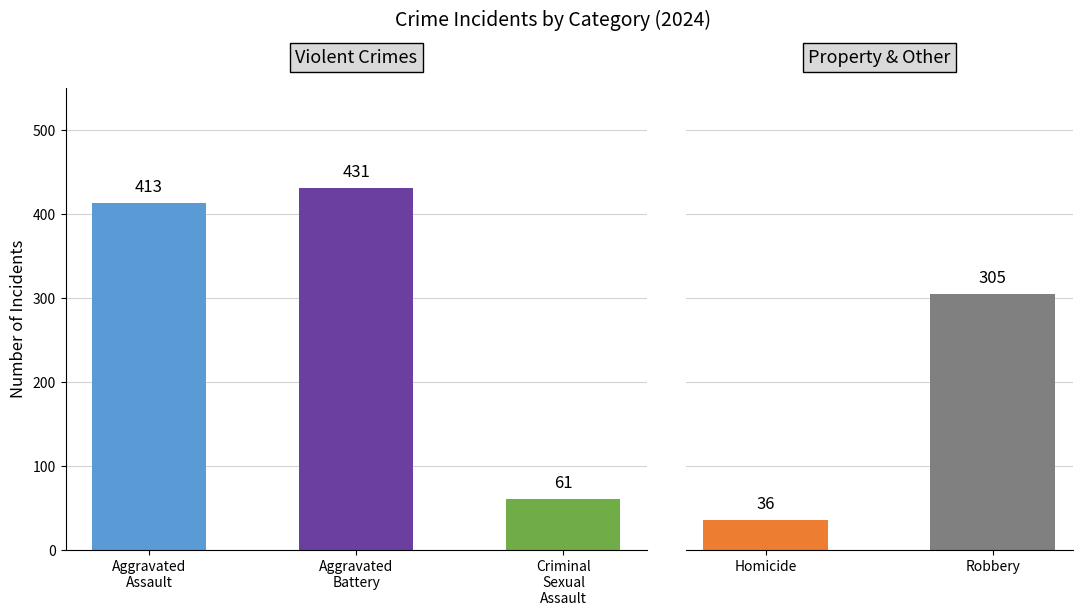

True or false: Aggravated Assault has a value of 294 at 2019.

False